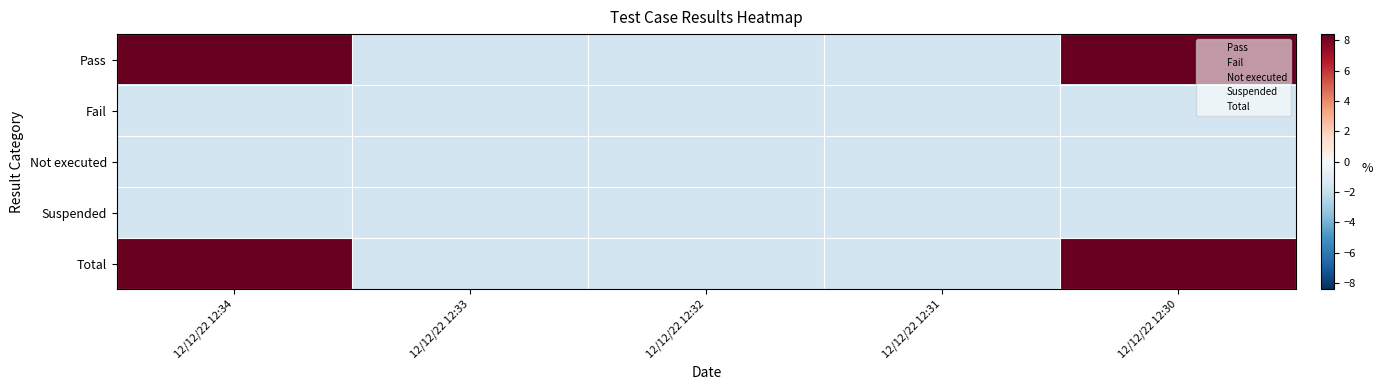

Reading left to right, extract all data points from this chart.

Pass: 12/12/22 12:34=8.4	12/12/22 12:33=-1.6	12/12/22 12:32=-1.6	12/12/22 12:31=-1.6	12/12/22 12:30=8.4
Fail: 12/12/22 12:34=-1.6	12/12/22 12:33=-1.6	12/12/22 12:32=-1.6	12/12/22 12:31=-1.6	12/12/22 12:30=-1.6
Not executed: 12/12/22 12:34=-1.6	12/12/22 12:33=-1.6	12/12/22 12:32=-1.6	12/12/22 12:31=-1.6	12/12/22 12:30=-1.6
Suspended: 12/12/22 12:34=-1.6	12/12/22 12:33=-1.6	12/12/22 12:32=-1.6	12/12/22 12:31=-1.6	12/12/22 12:30=-1.6
Total: 12/12/22 12:34=8.4	12/12/22 12:33=-1.6	12/12/22 12:32=-1.6	12/12/22 12:31=-1.6	12/12/22 12:30=8.4